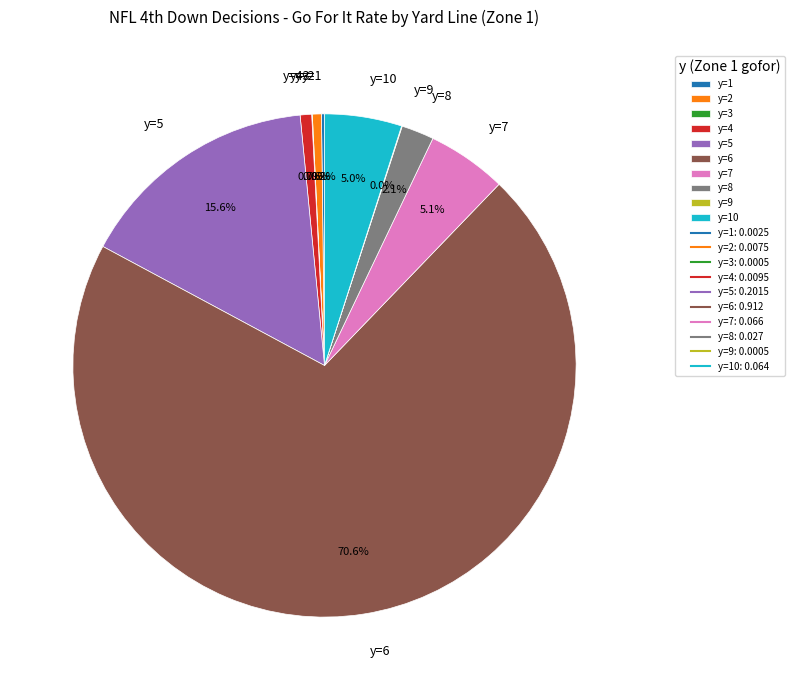

Which has a higher value, y=7 or y=2?

y=7